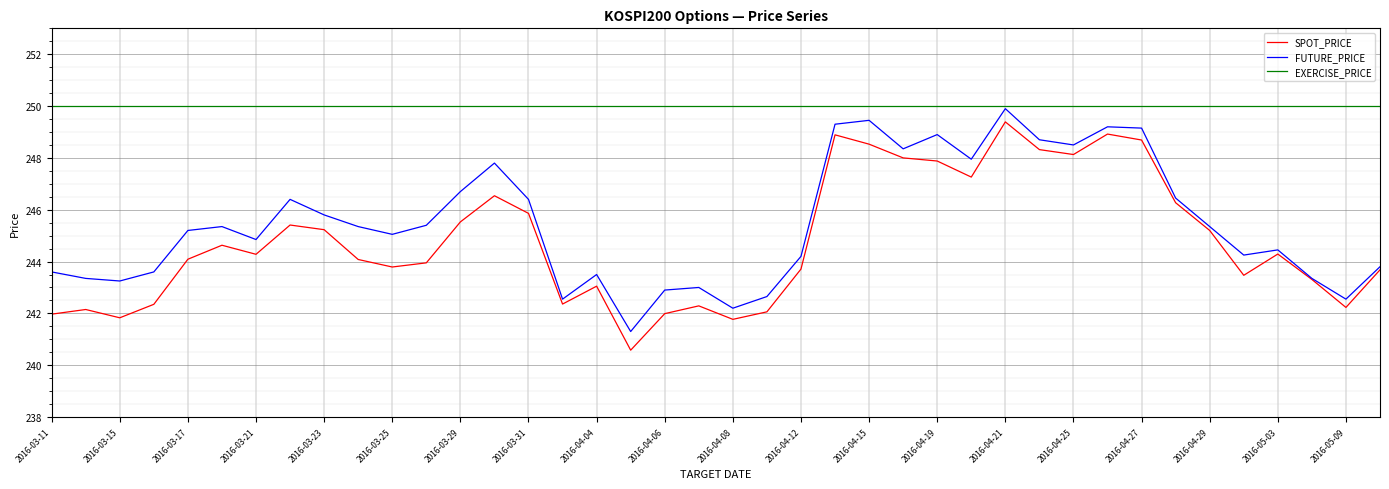

True or false: EXERCISE_PRICE and SPOT_PRICE intersect in this chart.

False